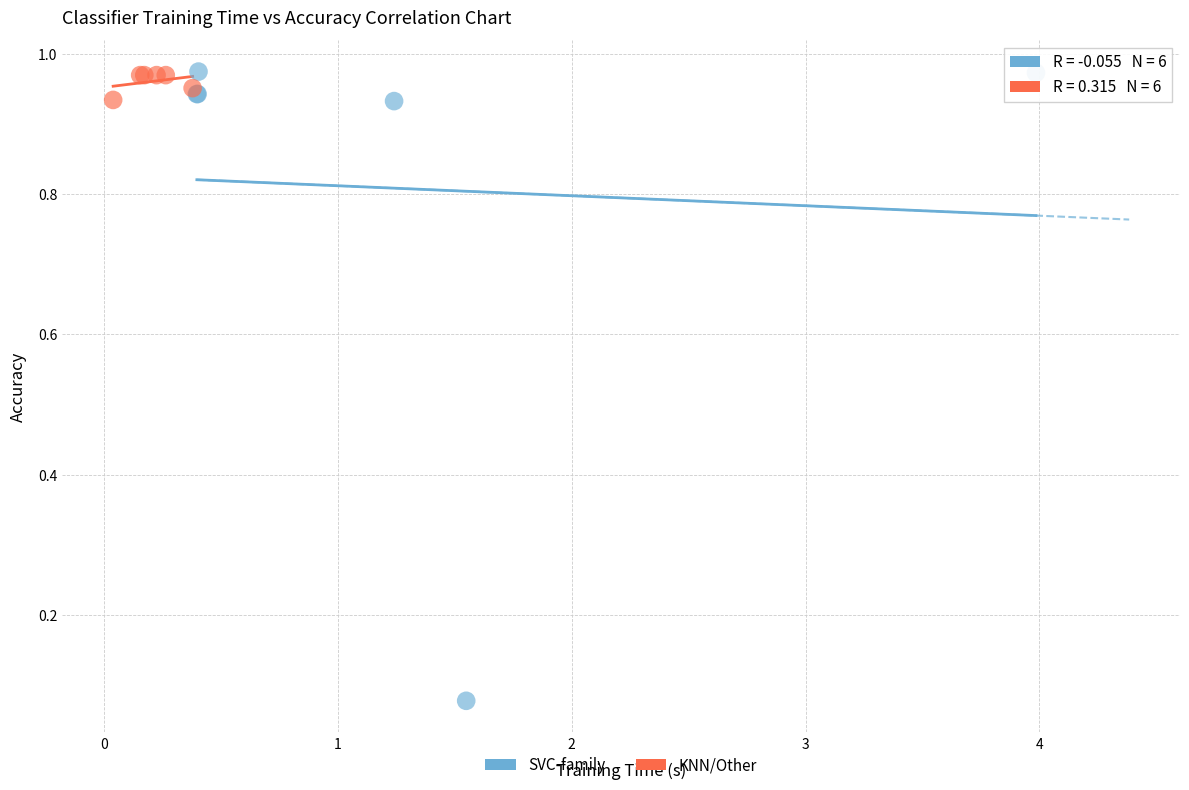

Which series has the largest Y range (max minus min)?

SVC-family